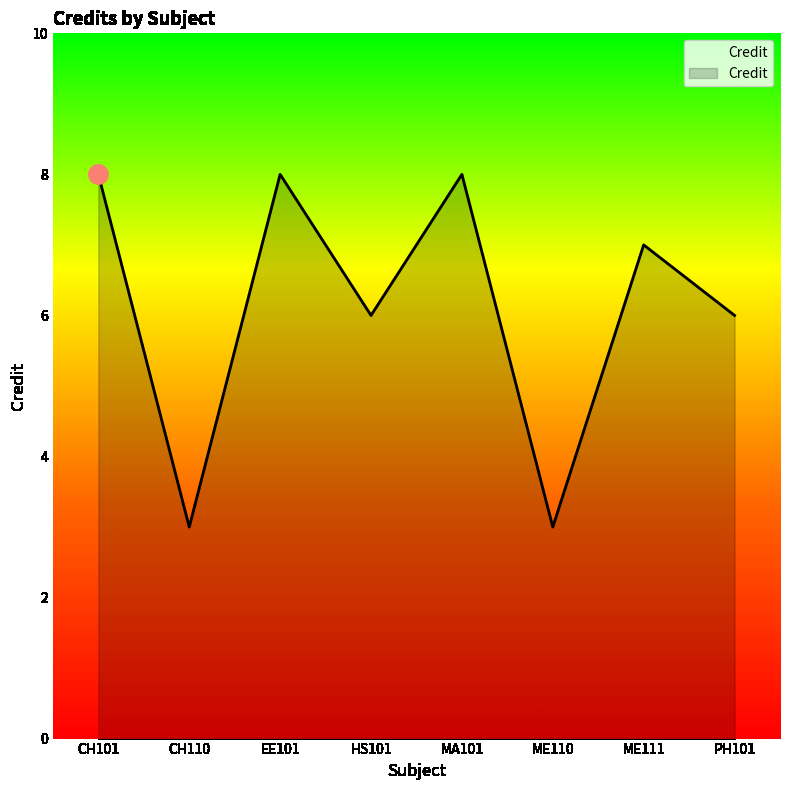

What is the sum of the values at EE101 and HS101?

14